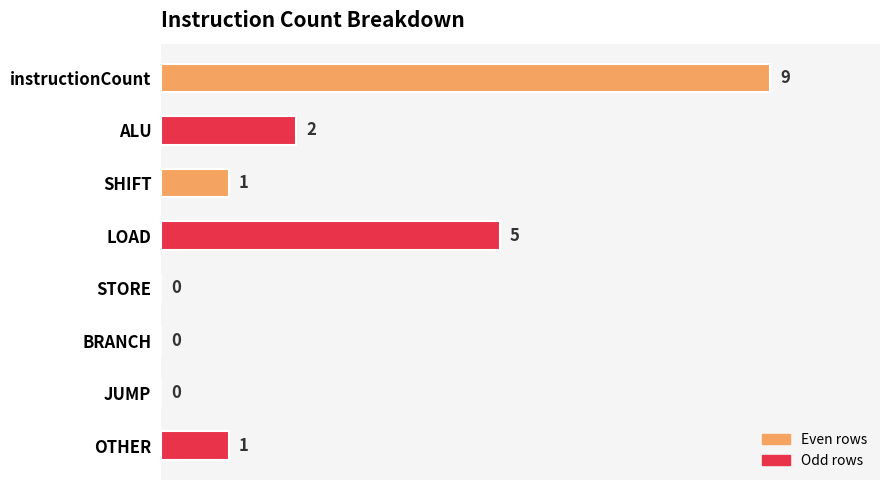

Reading top to bottom, extract all data points from this chart.

instructionCount=9	ALU=2	SHIFT=1	LOAD=5	STORE=0	BRANCH=0	JUMP=0	OTHER=1